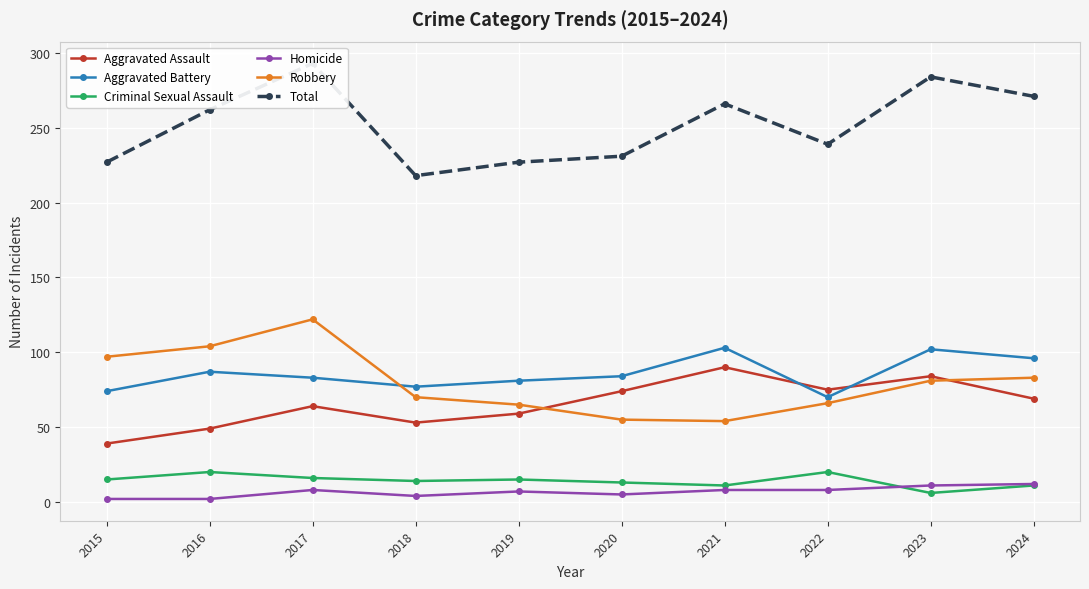

True or false: Homicide has more than 2 interior local peaks.

False